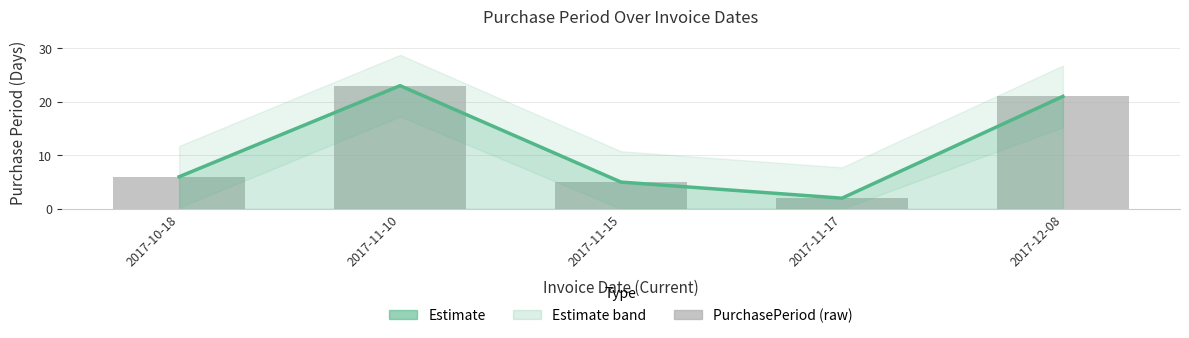

Is it true that Estimate equals 2 at 2017-11-17?

True